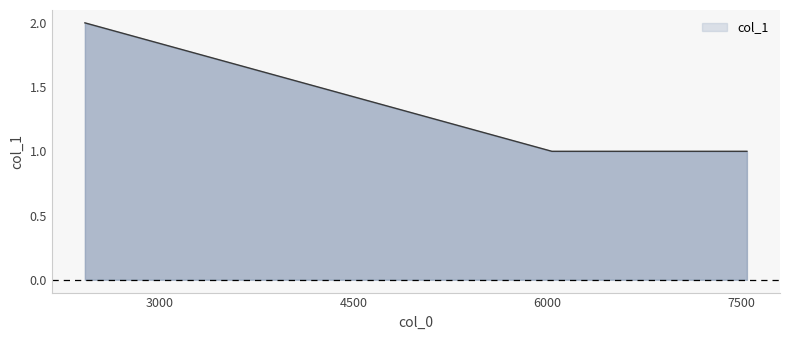

What is the sum of all values?

5